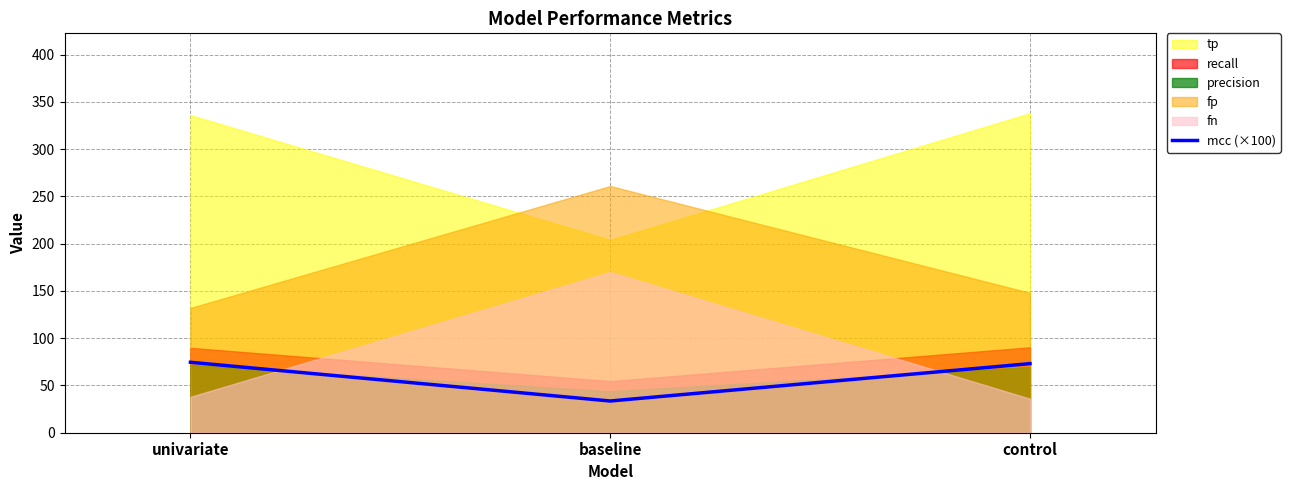

True or false: mcc (×100) has a value of 121.0 at control.

False